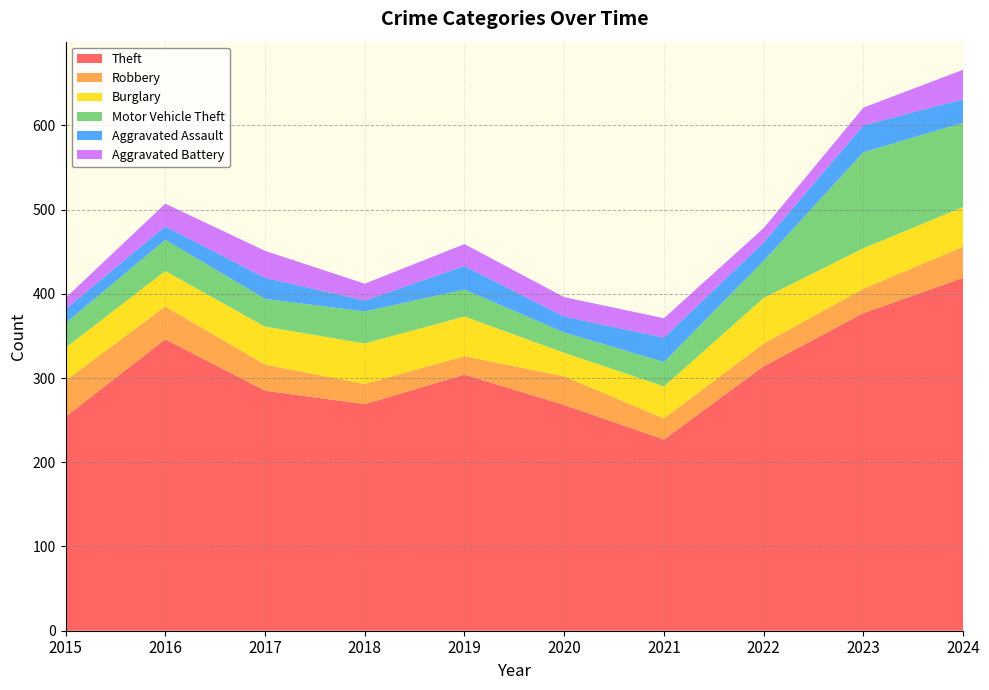

Reading right to left, transcribe all the data shown in this chart.

Theft: 2024=419	2023=377	2022=314	2021=227	2020=268	2019=304	2018=269	2017=285	2016=346	2015=254
Robbery: 2024=37	2023=29	2022=27	2021=25	2020=34	2019=22	2018=24	2017=31	2016=39	2015=43
Burglary: 2024=47	2023=48	2022=54	2021=38	2020=28	2019=47	2018=48	2017=45	2016=42	2015=39
Motor Vehicle Theft: 2024=100	2023=114	2022=44	2021=29	2020=24	2019=32	2018=38	2017=33	2016=37	2015=29
Aggravated Assault: 2024=28	2023=32	2022=22	2021=29	2020=19	2019=28	2018=13	2017=25	2016=16	2015=17
Aggravated Battery: 2024=35	2023=21	2022=17	2021=23	2020=23	2019=26	2018=20	2017=32	2016=27	2015=13